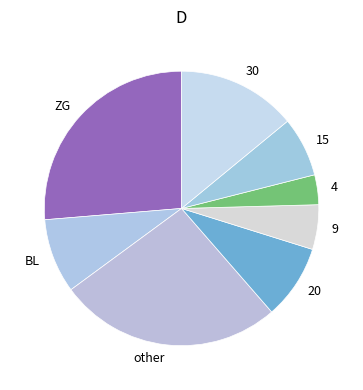

How many slices are in this pie chart?

8